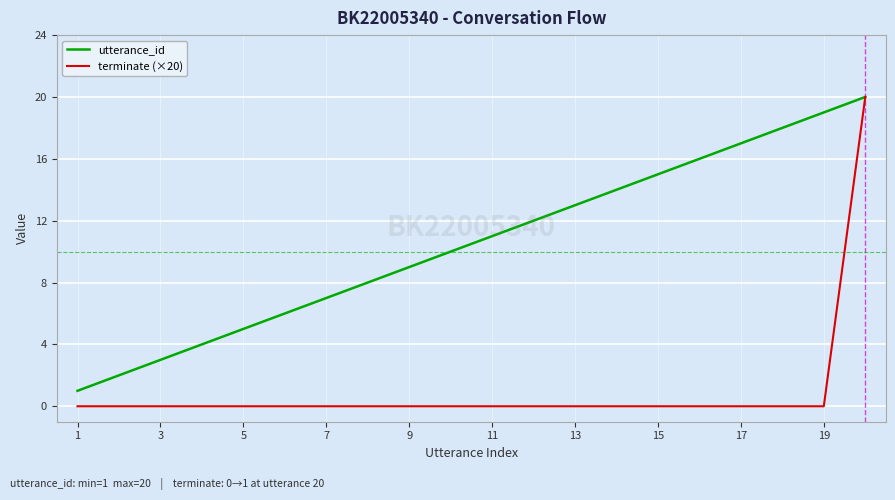

Which series has the largest range (max minus min)?

terminate (×20)